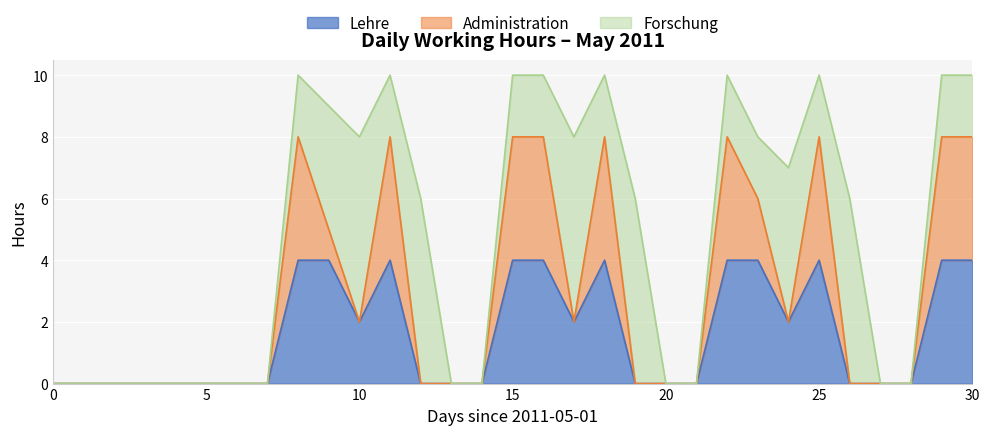

Which series has the widest spread of values?

Forschung